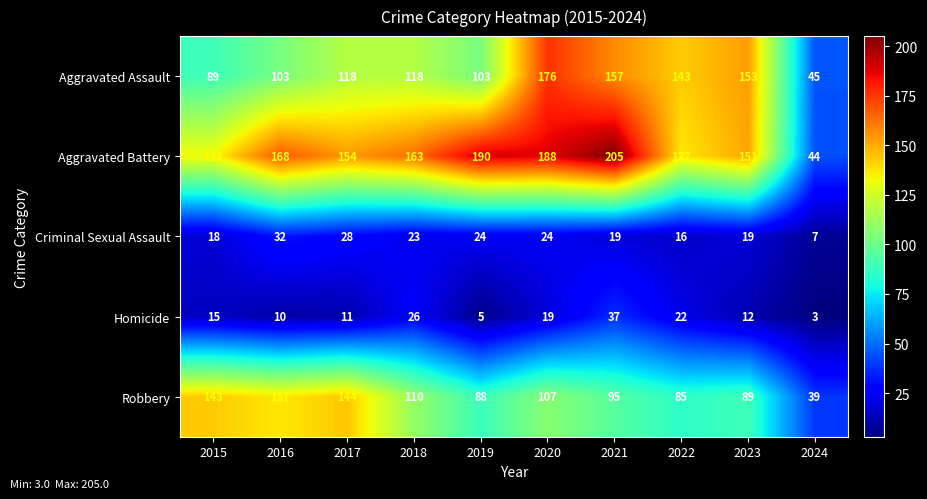

At which category does the chart reach its peak across all series?

2021